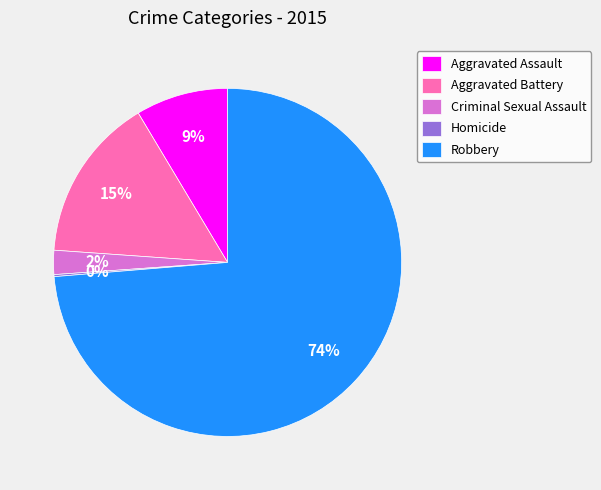

To the nearest percent, what is the average slice percentage?

20%